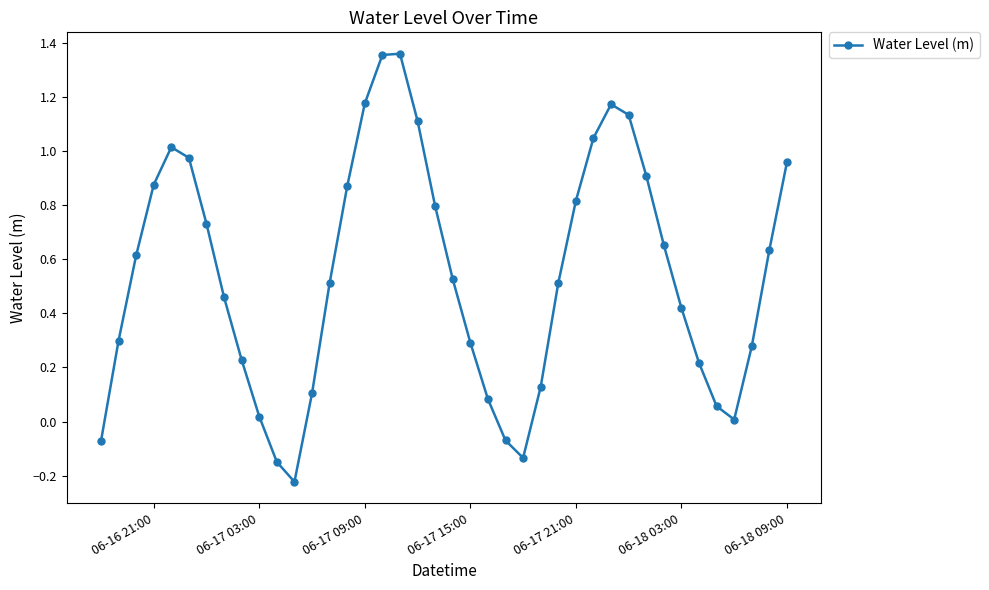

How many interior local valleys (lower than both neighbors) does the data have?

3